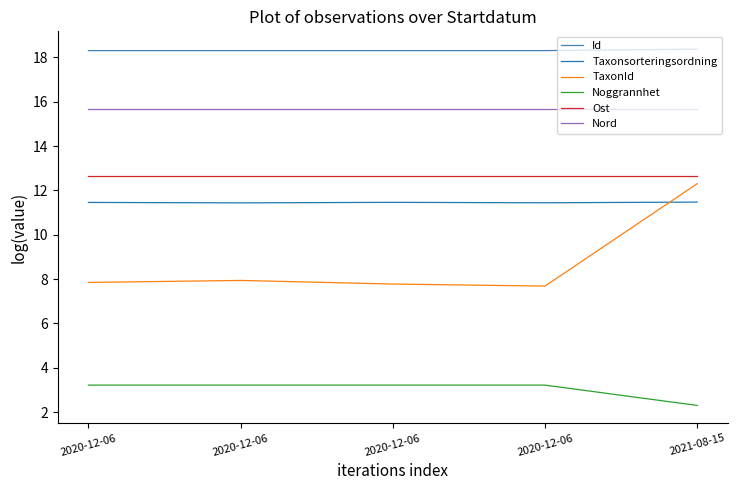

What is the label of the 3rd point from the left?

2020-12-06